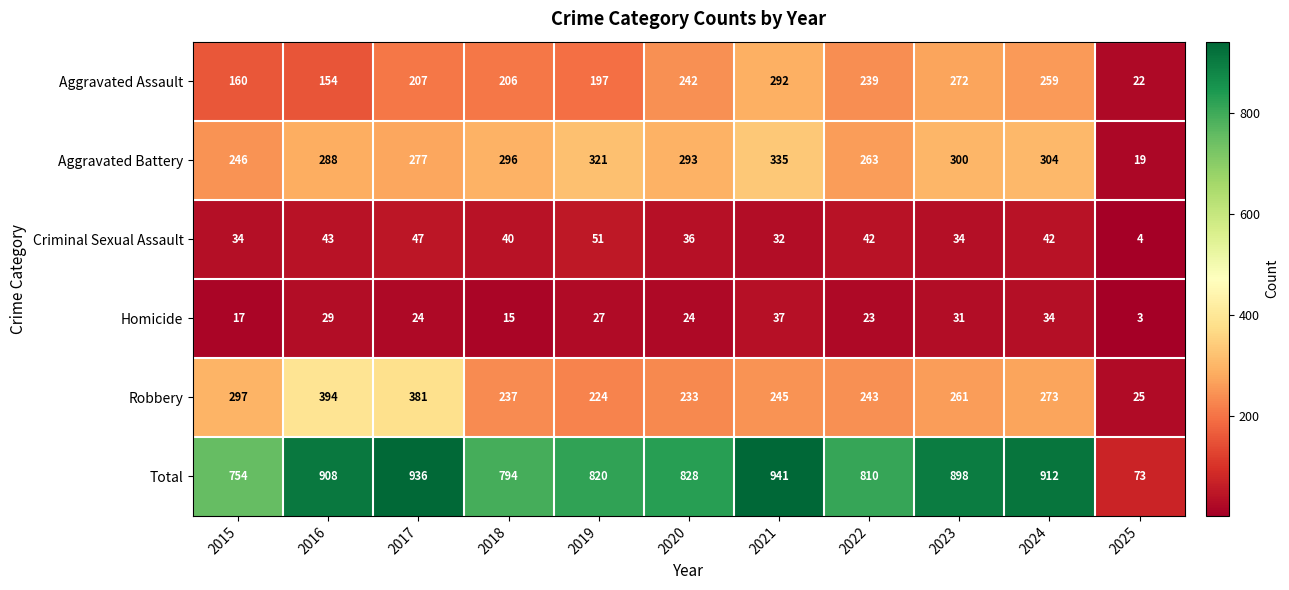

What is the minimum value shown in the chart?

3